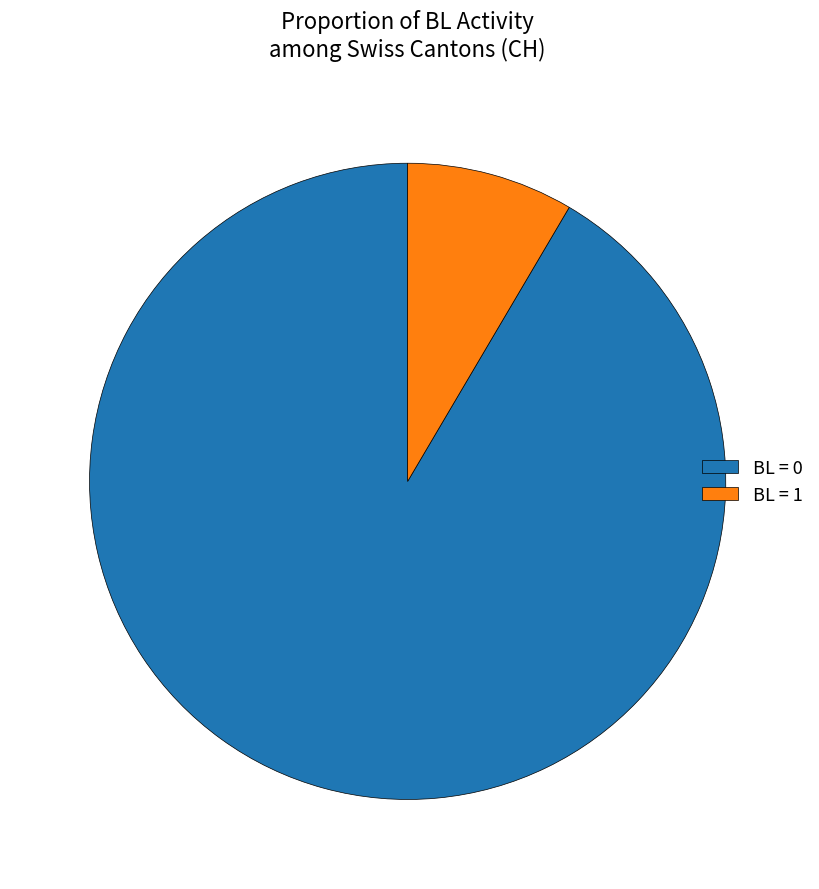

What is the majority slice?

BL = 0